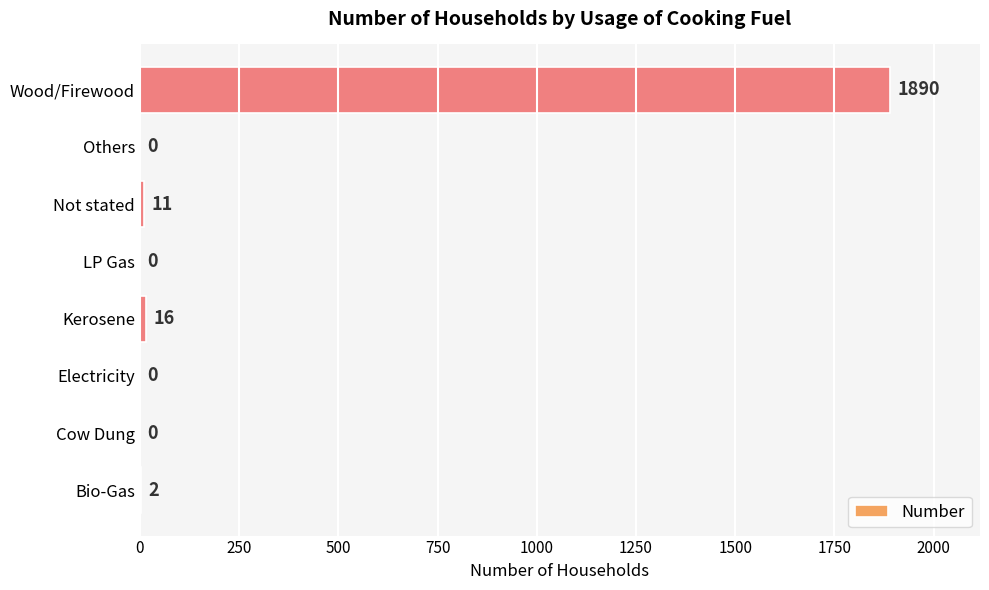

Are the bars grouped side by side (vs. stacked)?

No